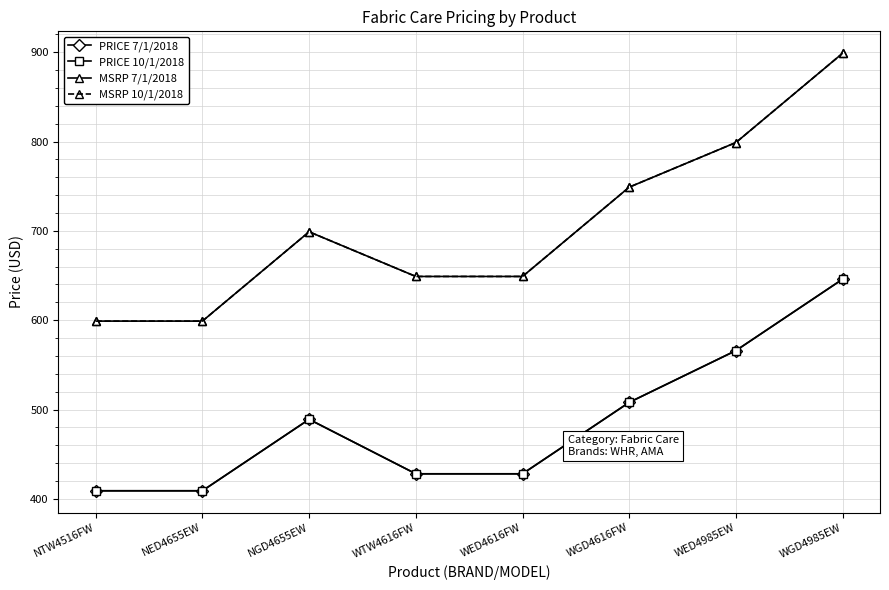

What is the label of the 5th point from the left?

WED4616FW